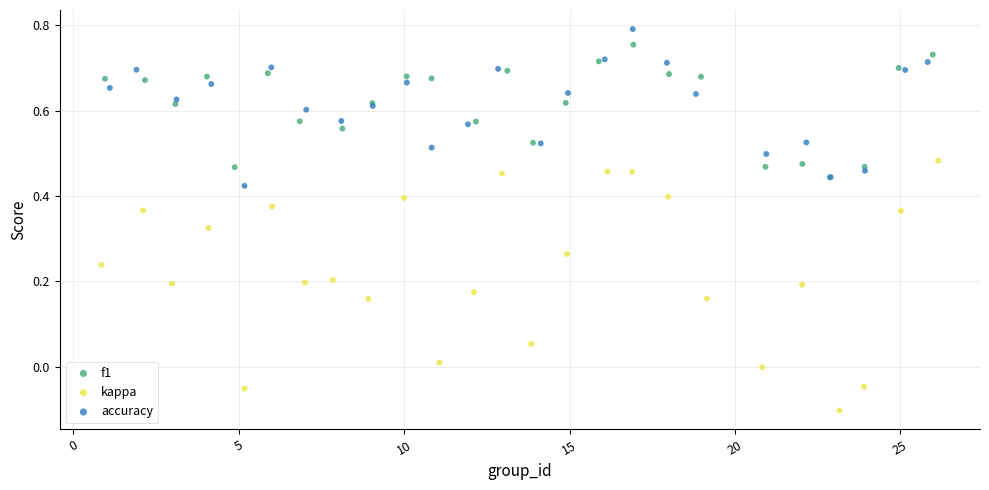

Which series has the widest spread of Y values?

kappa